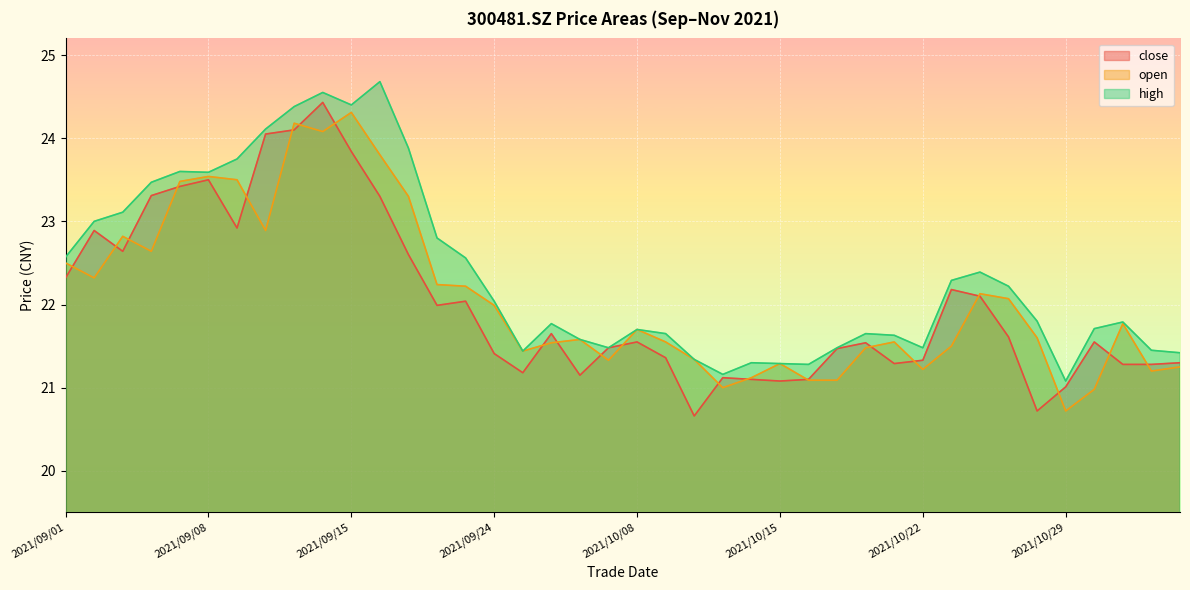

True or false: open and high intersect in this chart.

False